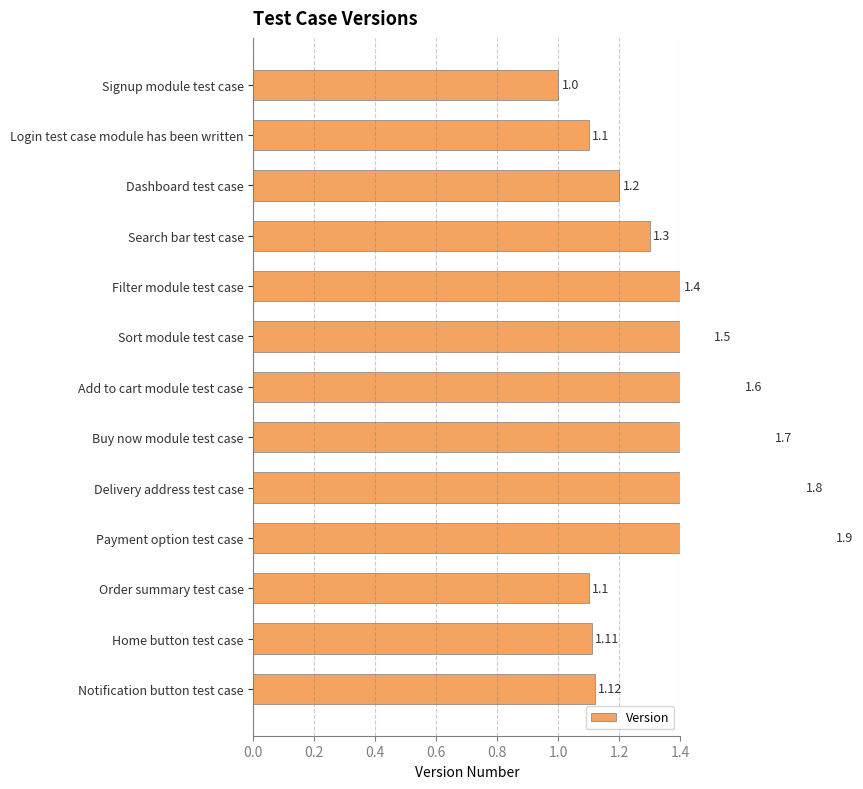

The value at Delivery address test case is 1.8. True or false?

True